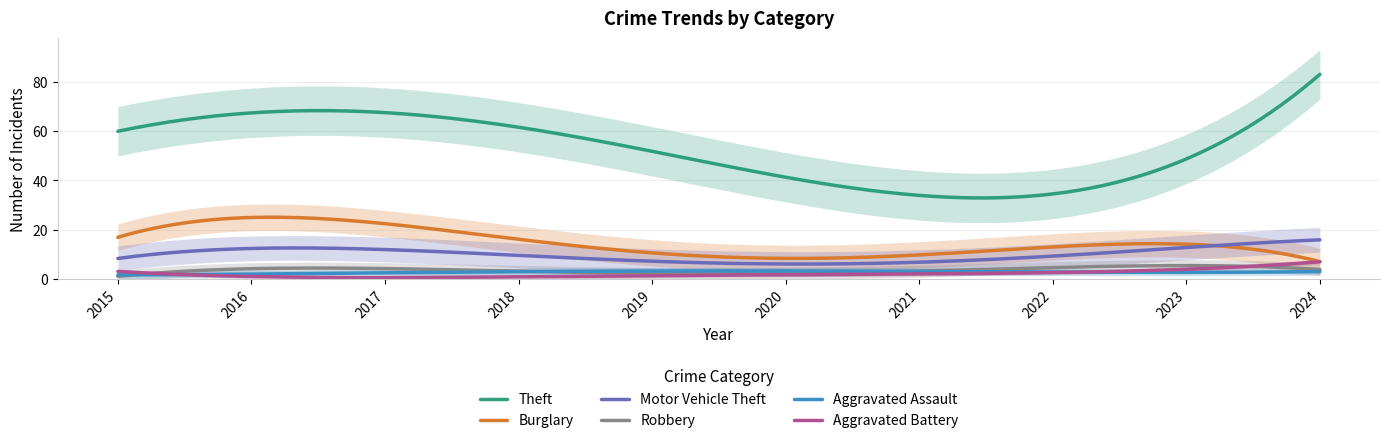

Between 2017 and 2023, which is larger?

2017